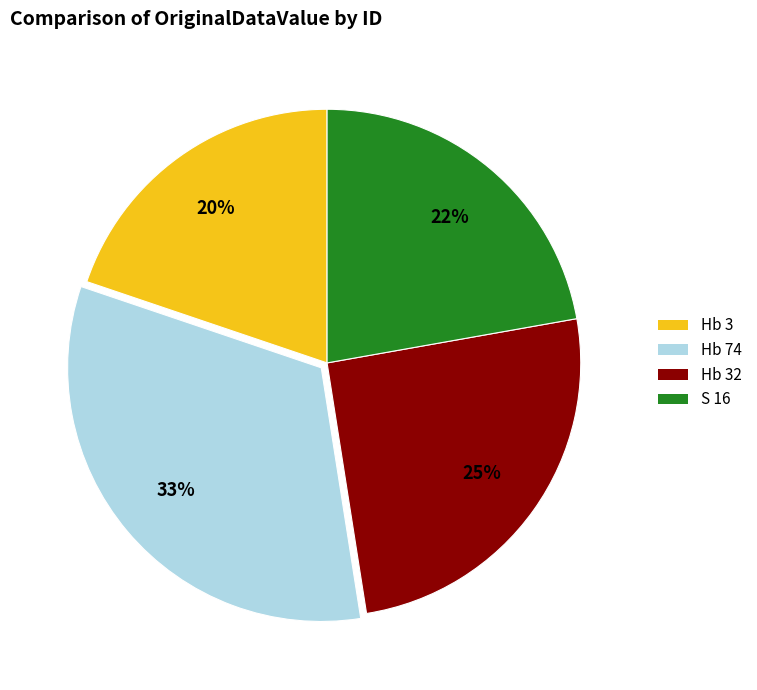

Combined, do S 16 and Hb 3 account for over 50%?

No